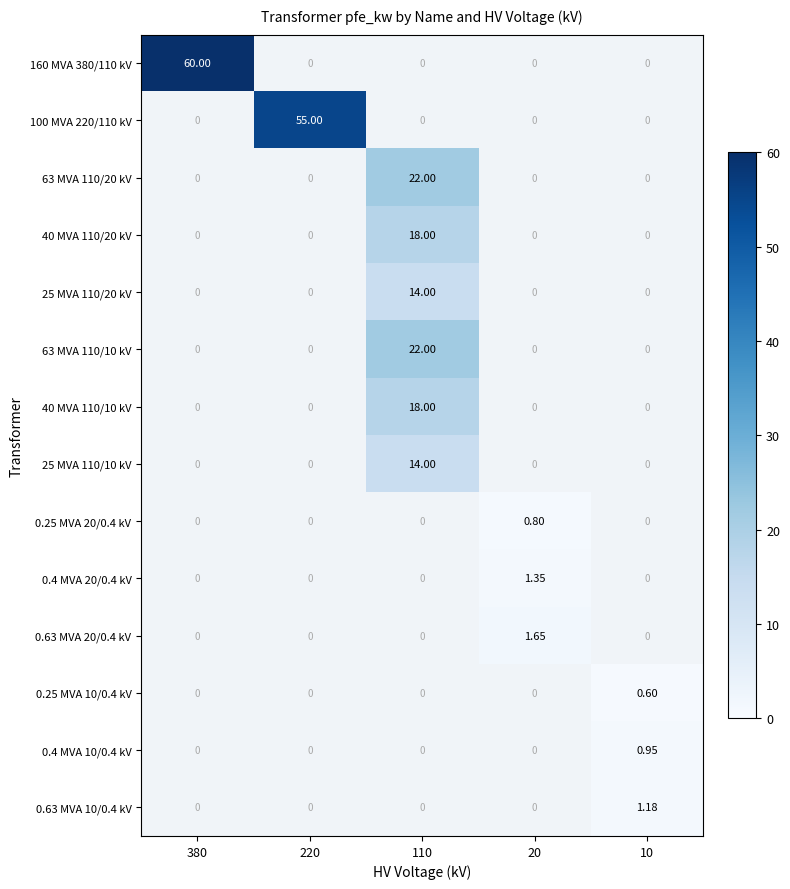

What is the maximum value for 160 MVA 380/110 kV?

60.0